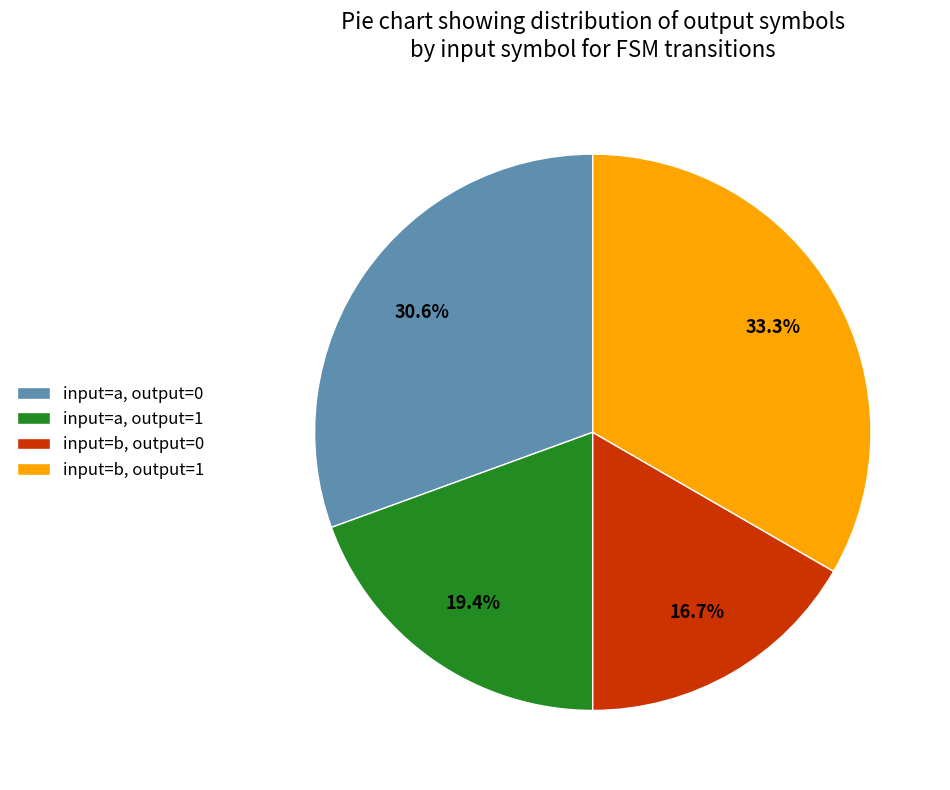

Which slice is the smallest?

input=b, output=0